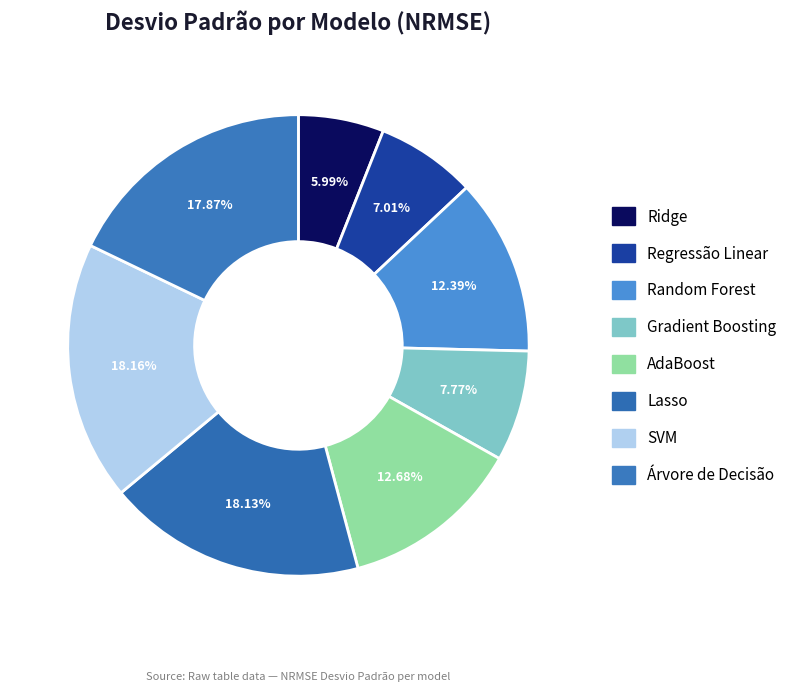

How many segments does this pie chart have?

8